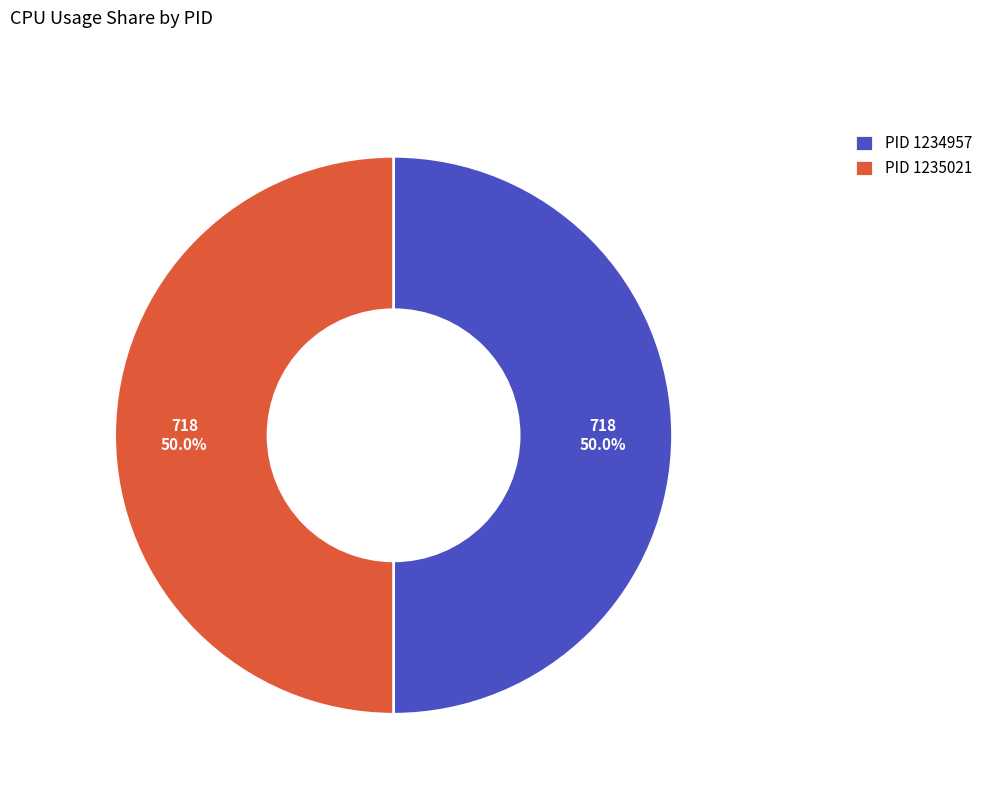

What percentage is NOT represented by PID 1235021?

50.0%